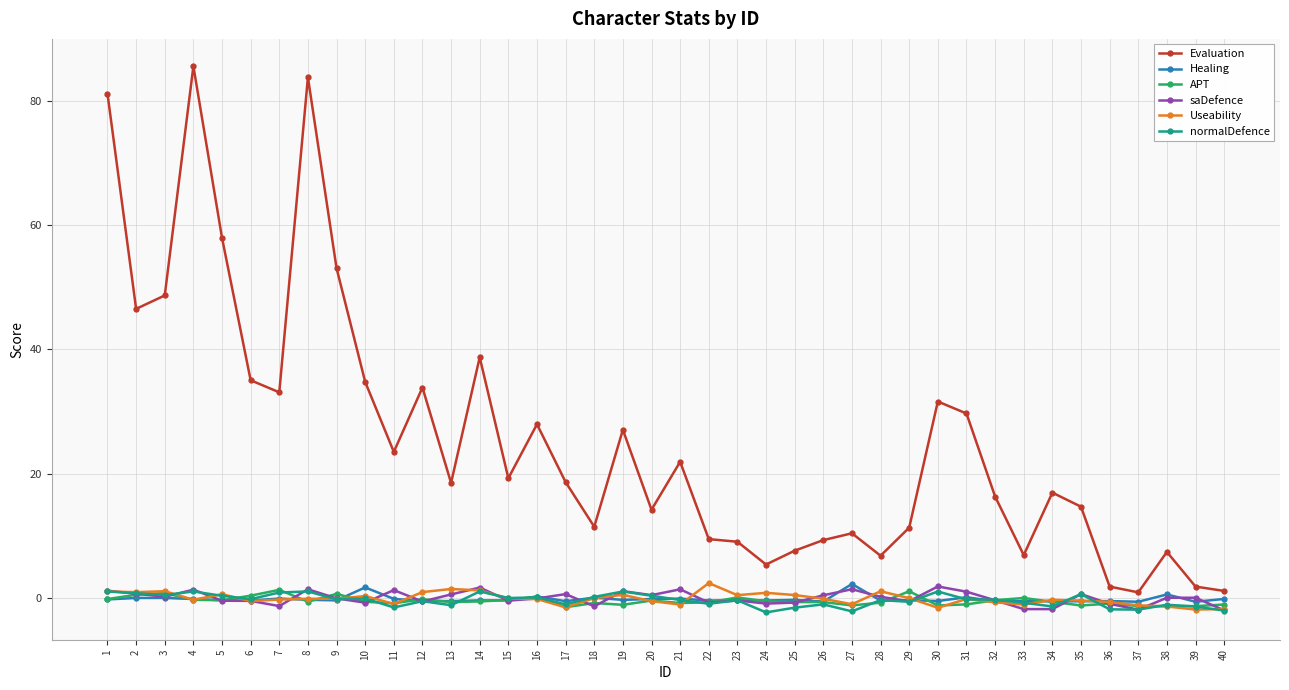

What is the sum of all Useability values?

-5.0